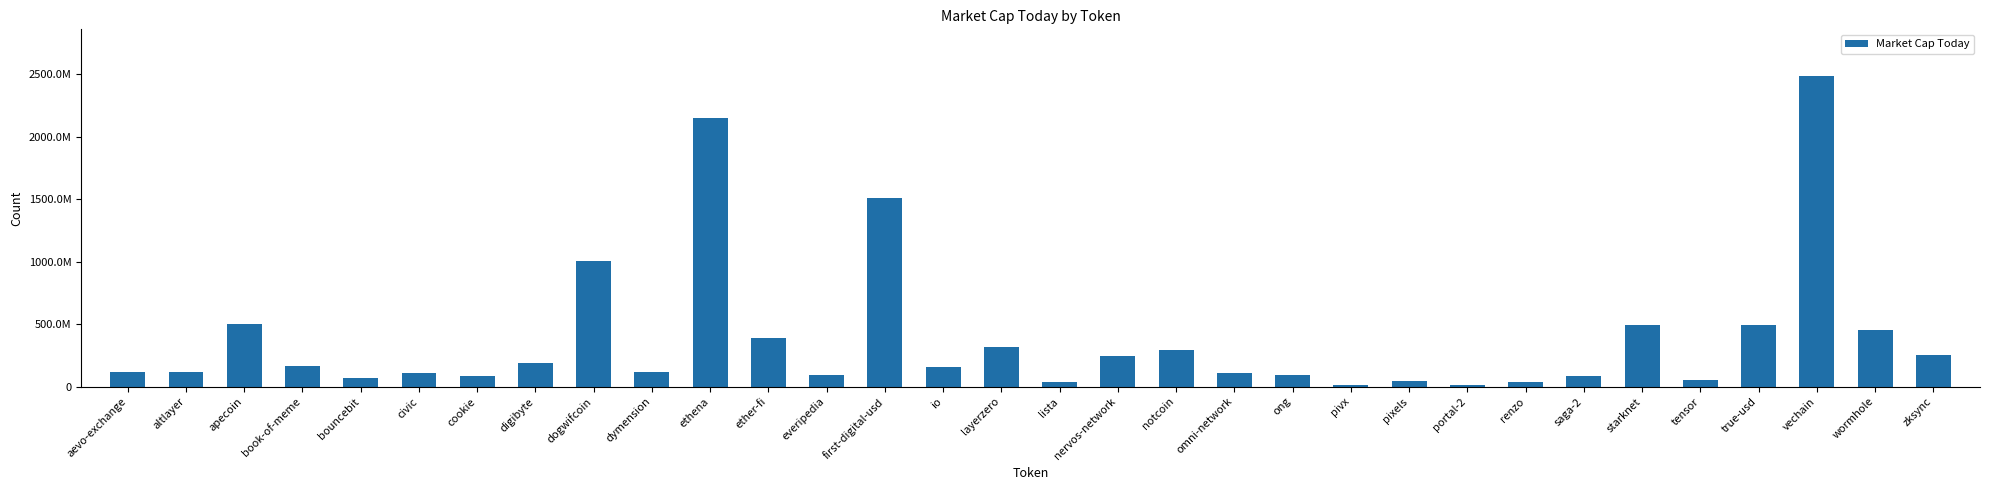

Rank the categories by value from highest to lowest.

vechain, ethena, first-digital-usd, dogwifcoin, apecoin, starknet, true-usd, wormhole, ether-fi, layerzero, notcoin, zksync, nervos-network, digibyte, book-of-meme, io, altlayer, aevo-exchange, dymension, civic, omni-network, everipedia, ong, saga-2, cookie, bouncebit, tensor, pixels, renzo, lista, pivx, portal-2